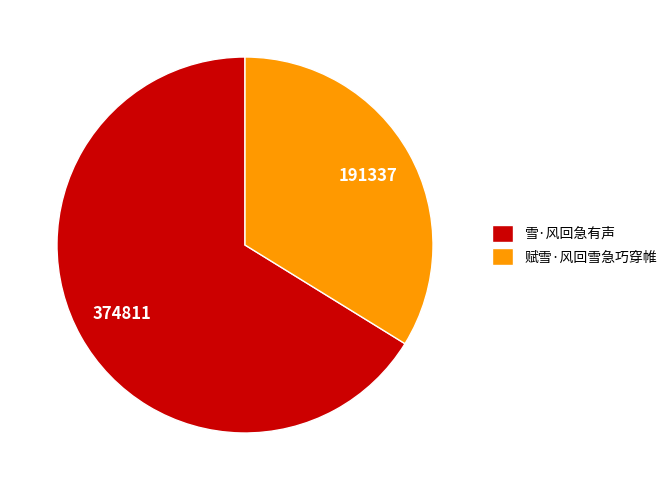

The 雪·风回急有声 slice represents 75% of the pie. True or false?

False